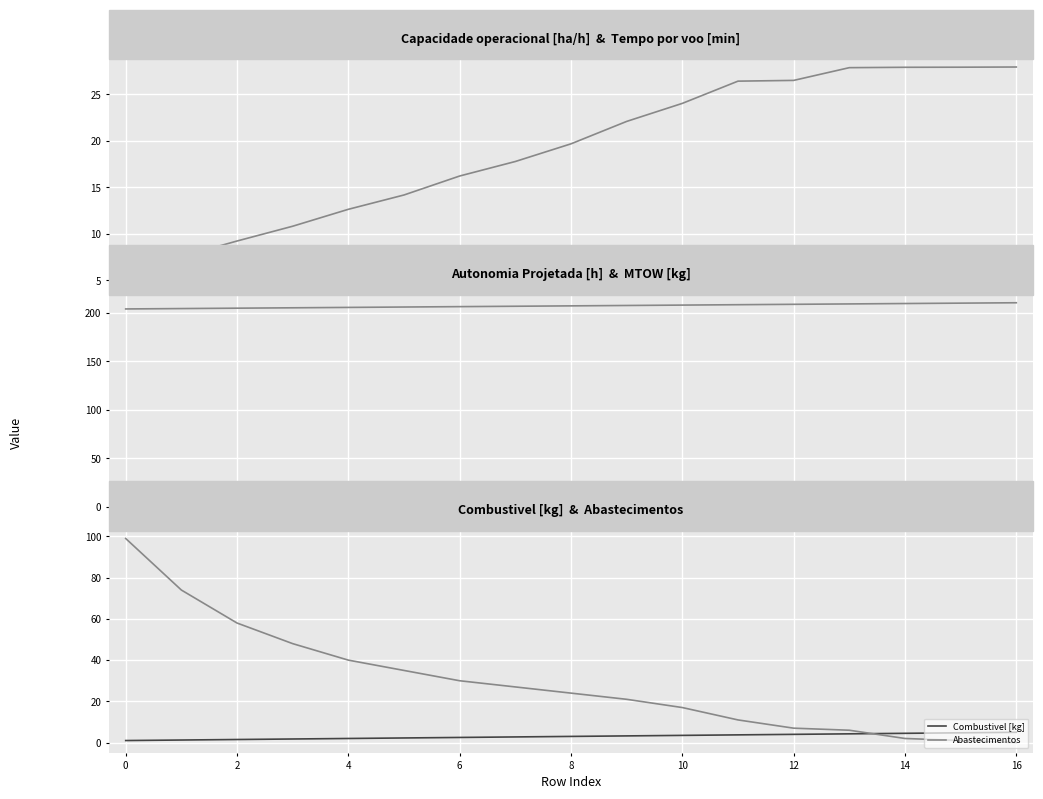

Reading right to left, what are all the values shown in this chart?

Capacidade operacional [ha/h]: 8.6	8.6	8.6	8.6	8.5	8.6	8.5	8.4	8.2	8.1	8.0	7.8	7.6	7.4	7.0	6.6	6.0
Tempo por voo [min]: 27.9	27.9	27.9	27.9	26.5	26.4	24.0	22.1	19.7	17.8	16.2	14.2	12.6	10.8	9.2	7.5	6.0
Autonomia Projetada [h]: 0.4	0.4	0.4	0.4	0.3	0.3	0.3	0.3	0.3	0.2	0.2	0.2	0.2	0.1	0.1	0.1	0.1
MTOW [kg]: 210.4	210.0	209.6	209.2	208.8	208.4	208.0	207.6	207.2	206.8	206.4	206.0	205.6	205.2	204.8	204.4	204.0
Combustivel [kg]: 5.0	4.8	4.5	4.2	4.0	3.8	3.5	3.2	3.0	2.8	2.5	2.2	2.0	1.8	1.5	1.2	1.0
Abastecimentos: 0.0	1.0	2.0	6.0	7.0	11.0	17.0	21.0	24.0	27.0	30.0	35.0	40.0	48.0	58.0	74.0	99.0